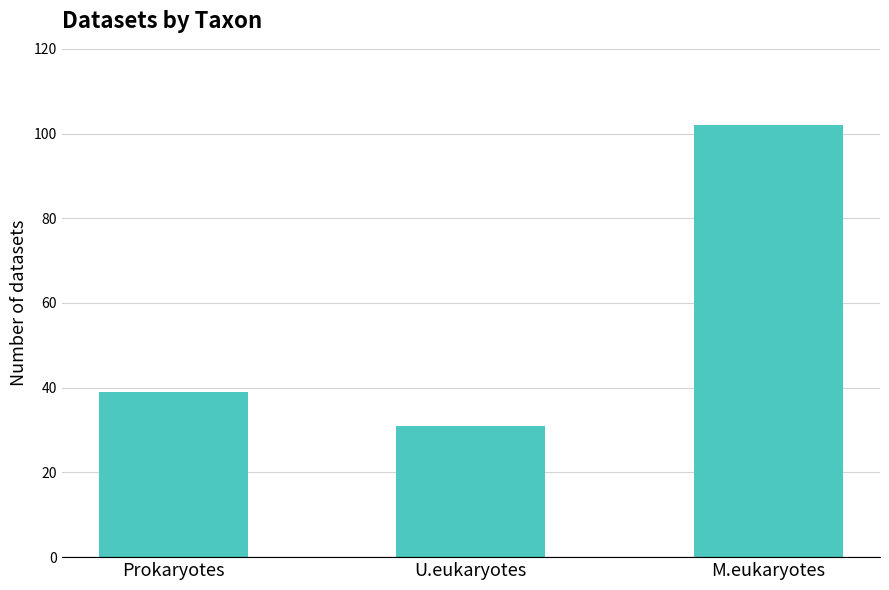

True or false: the data shows 46 at U.eukaryotes.

False